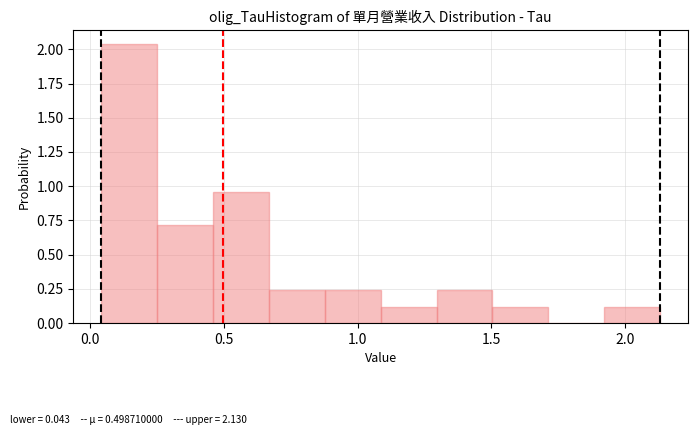

Reading left to right, transcribe this chart: for each bar, give the range it covers on the x-axis and its height. Neither the bar edges nor the heights are printed on the chart, so give them approximately, as read against the axes.

0.05 to 0.25: 2.05
0.25 to 0.45: 0.70
0.45 to 0.65: 0.95
0.65 to 0.90: 0.25
0.90 to 1.10: 0.25
1.10 to 1.30: 0.10
1.30 to 1.50: 0.25
1.50 to 1.70: 0.10
1.70 to 1.90: 0
1.90 to 2.15: 0.10